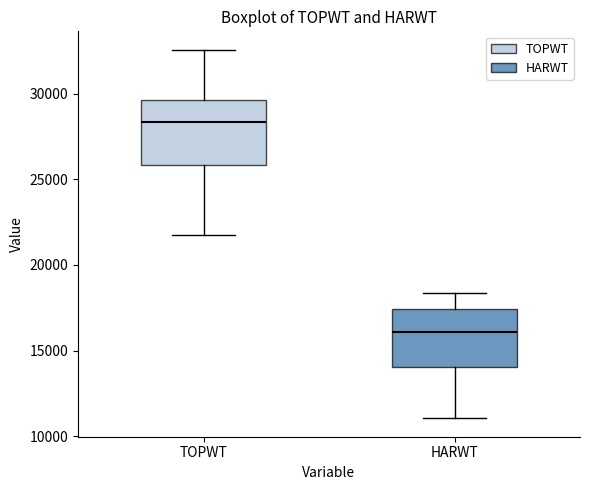

Reading left to right, transcribe this box plot: for each box, give where its median line is, the range the box spans, and where its two whiskers end, as read against the y-axis. The values are not printed on the chart, so give them approximately, as read against the axis.

TOPWT: median 28500, box 26000 to 29500, whiskers 21500 to 32500
HARWT: median 16000, box 14000 to 17500, whiskers 11000 to 18500